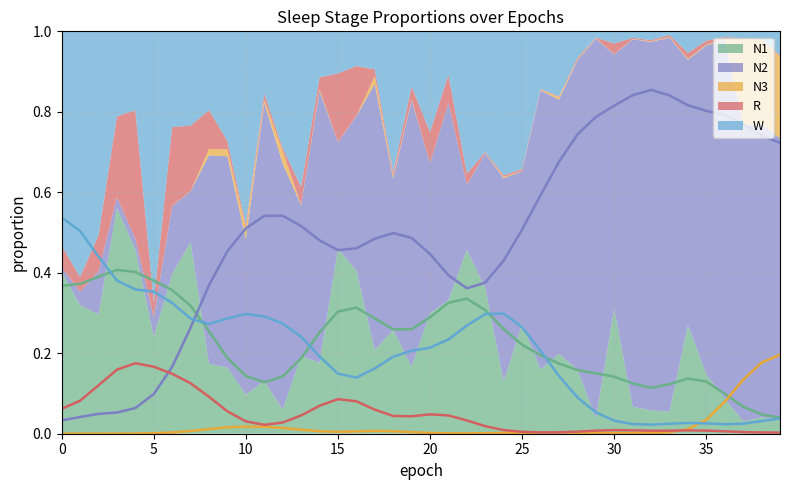

Which series has the largest total across all categories?

N2 (smooth)